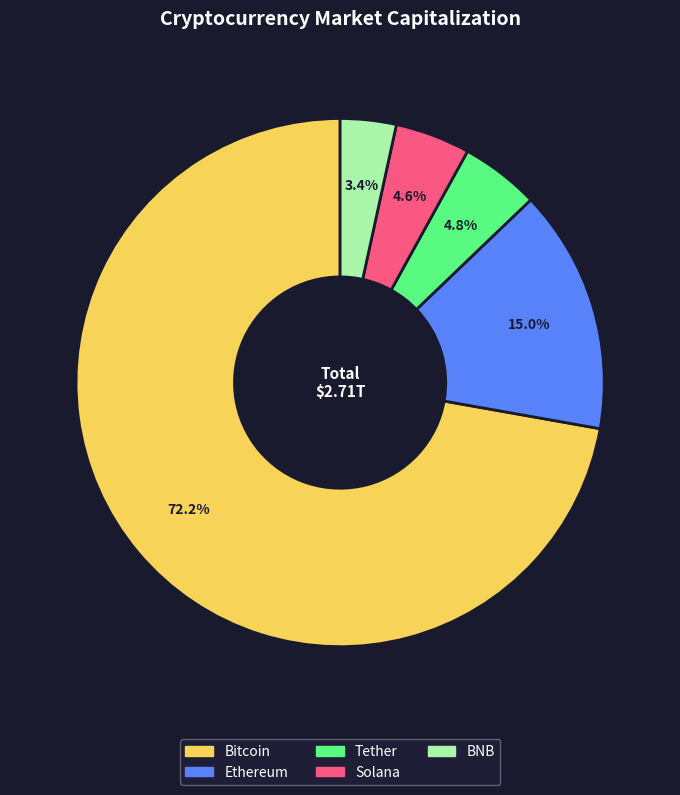

Which has a higher value, Tether or Ethereum?

Ethereum